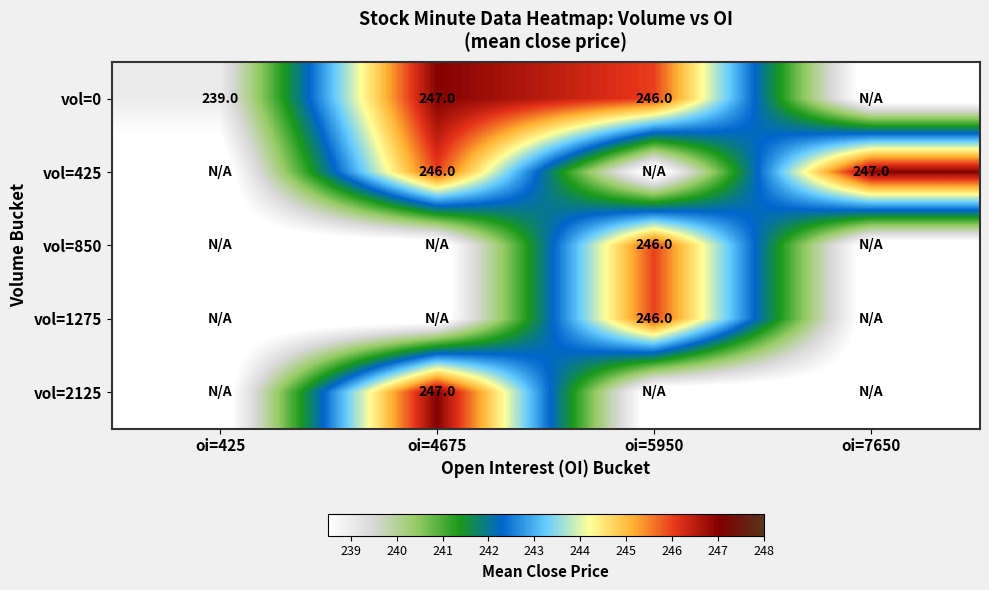

The value of vol=0 at oi=4675 is 110. True or false?

False